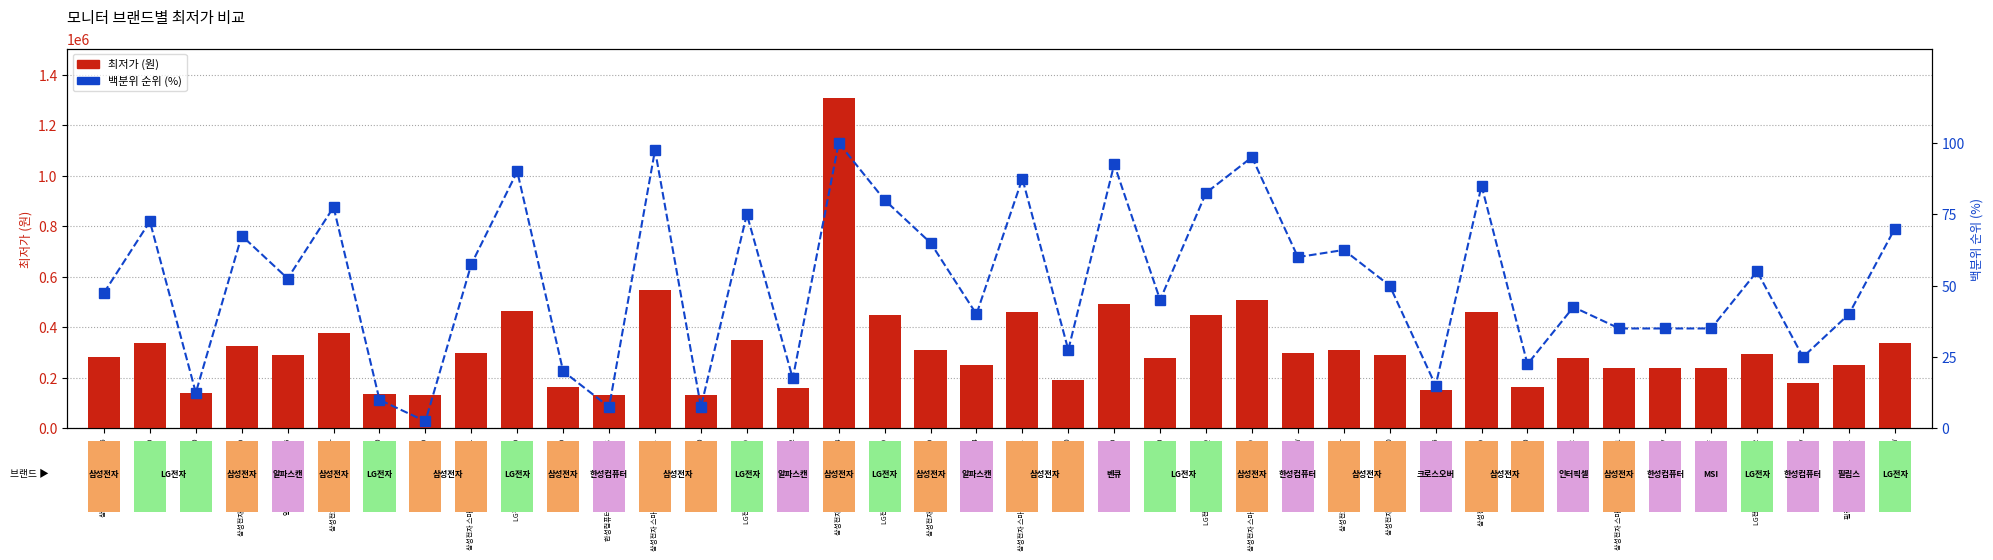

Is the value of 최저가 at 삼성전자 오디세이 G5 C34G55T greater than the value of 백분위 순위 at MSI G274F?

Yes